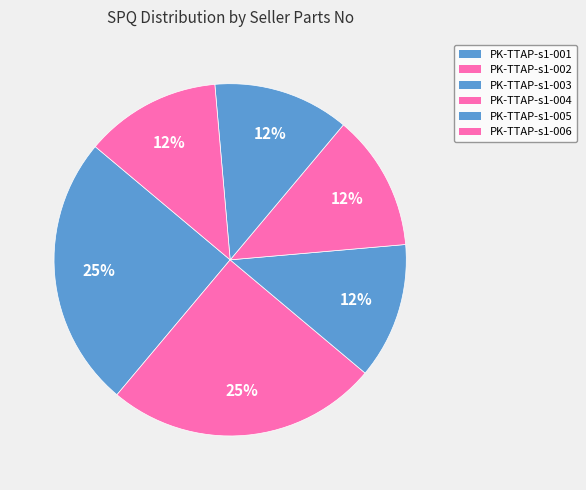

Is it true that PK-TTAP-s1-004 is 12% of the pie?

True